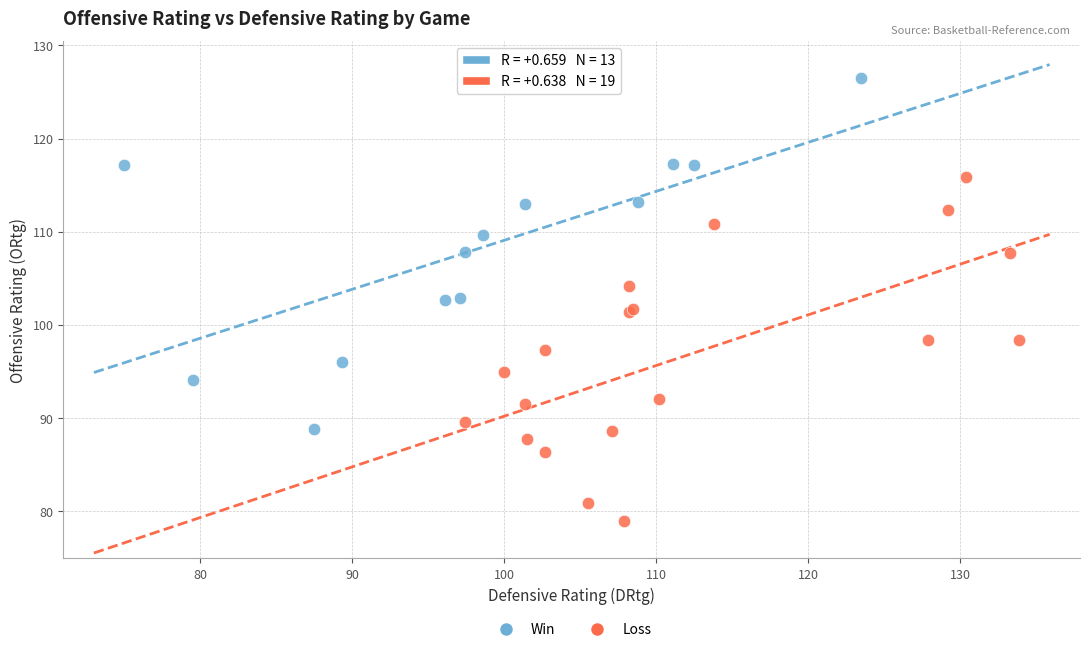

Which series reaches the minimum Y coordinate?

Loss